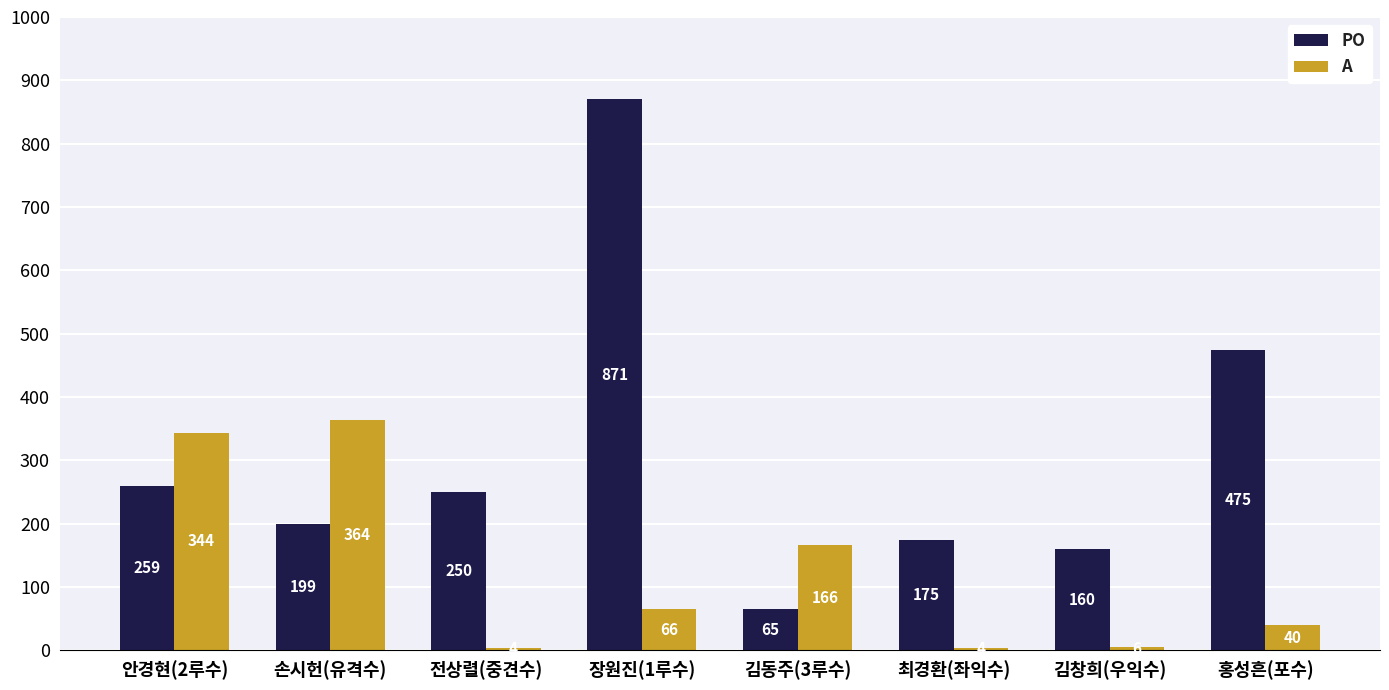

What is the difference between the highest and lowest values at 장원진(1루수)?

805